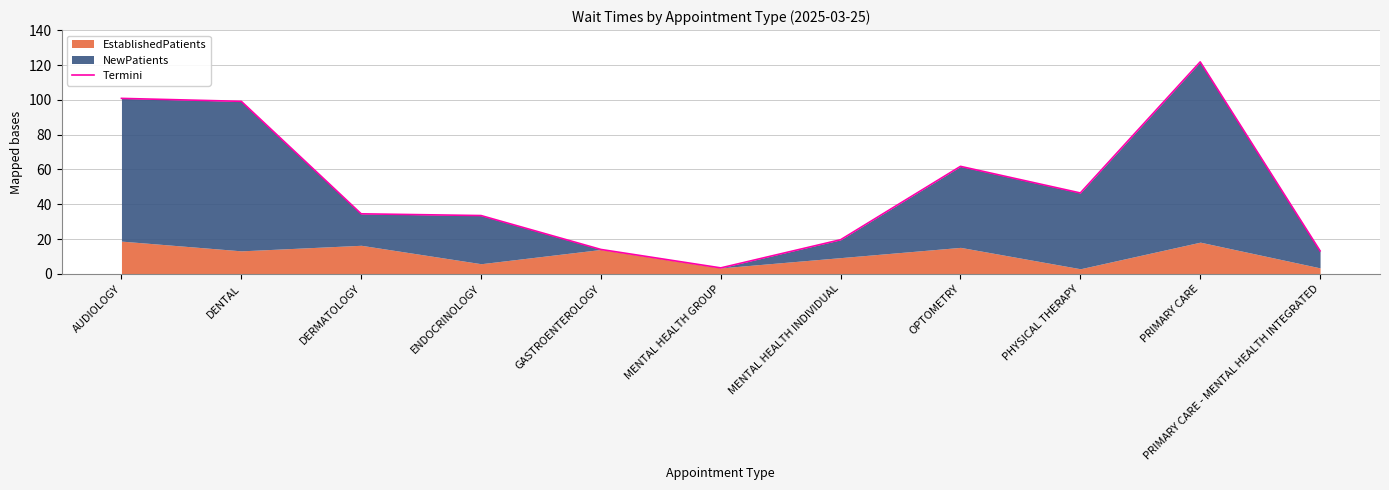

Rank the categories by value from highest to lowest.

PRIMARY CARE, AUDIOLOGY, DENTAL, OPTOMETRY, PHYSICAL THERAPY, DERMATOLOGY, ENDOCRINOLOGY, MENTAL HEALTH INDIVIDUAL, GASTROENTEROLOGY, PRIMARY CARE - MENTAL HEALTH INTEGRATED, MENTAL HEALTH GROUP